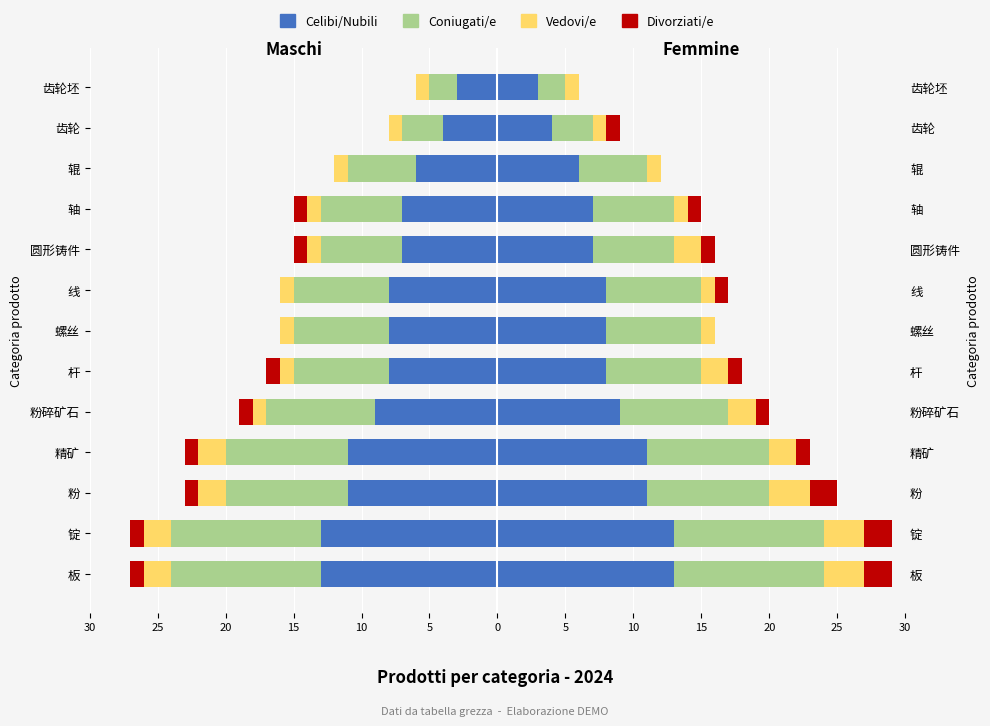

What is the spread (max minus min) of values at 杆?

7